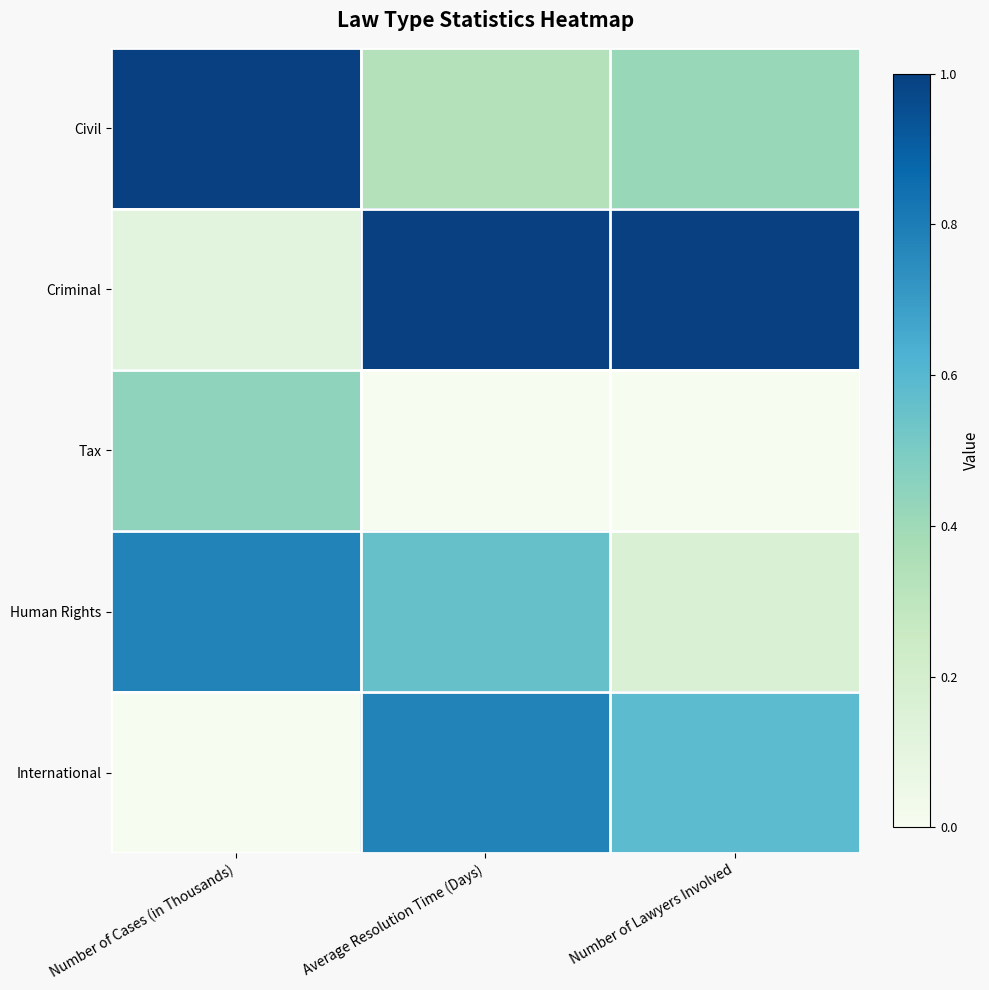

What is the difference between the highest and lowest values at Number of Cases (in Thousands)?

1.0